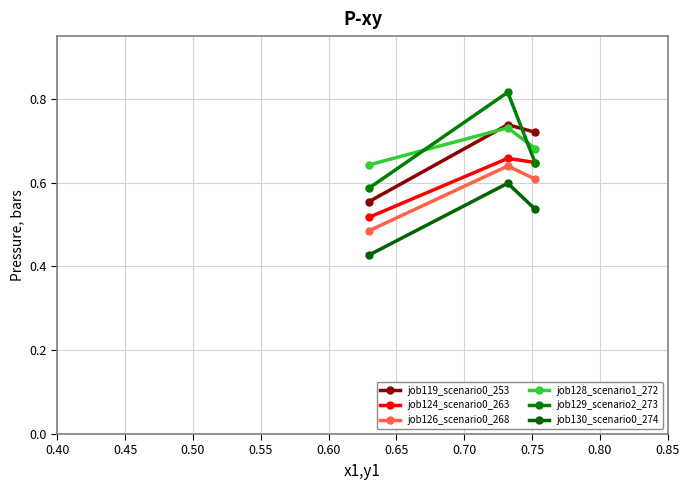

What are all the series names shown in the legend?

job119_scenario0_253, job124_scenario0_263, job126_scenario0_268, job128_scenario1_272, job129_scenario2_273, job130_scenario0_274